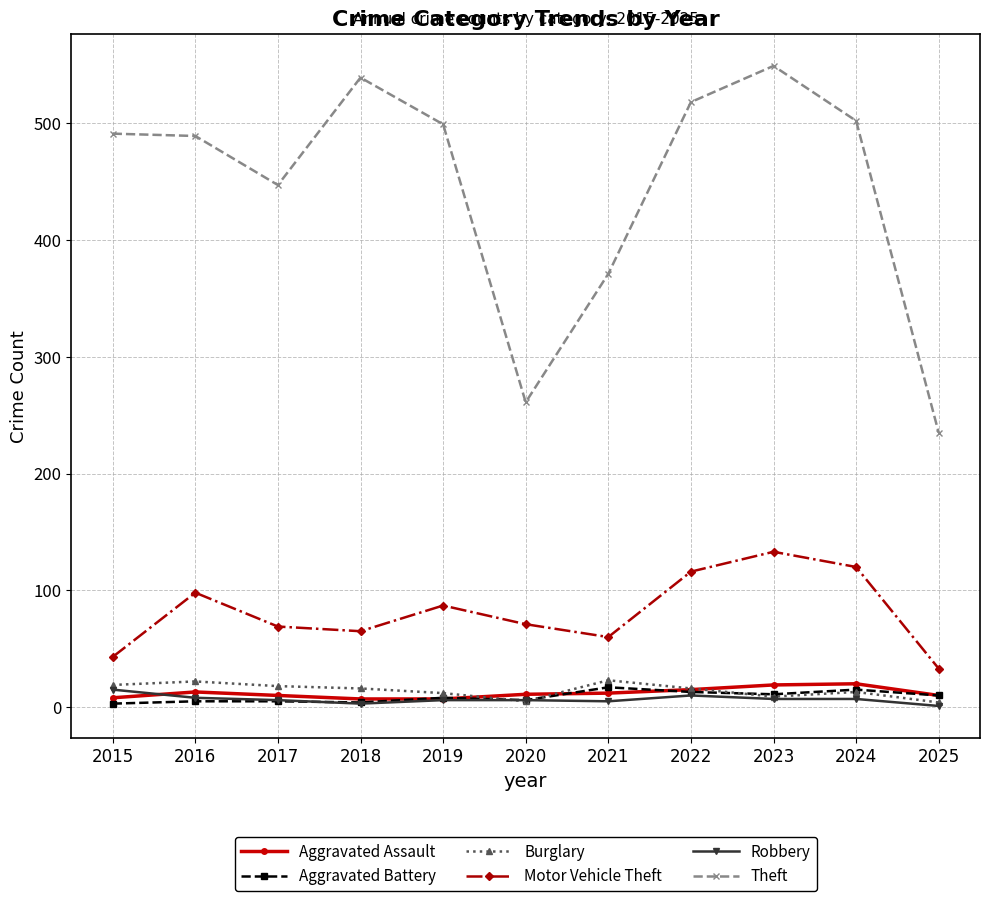

Which series has the largest total across all categories?

Theft